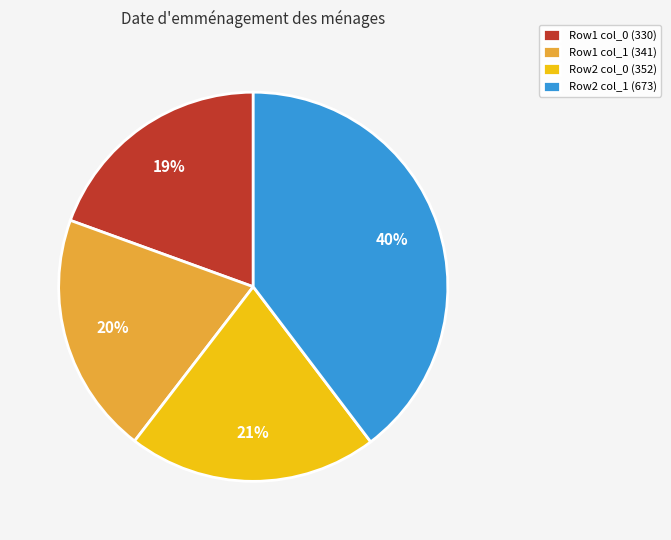

The Row2 col_0 (352) slice represents 6% of the pie. True or false?

False